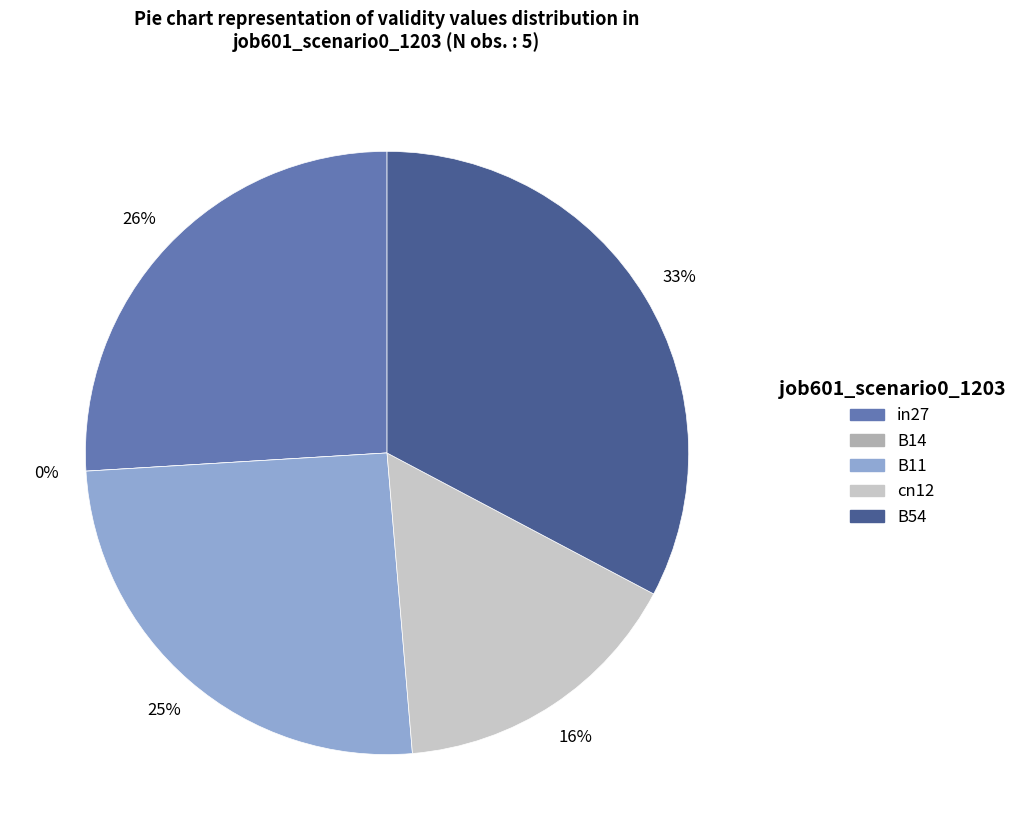

Which category has the smallest portion of the pie?

B14